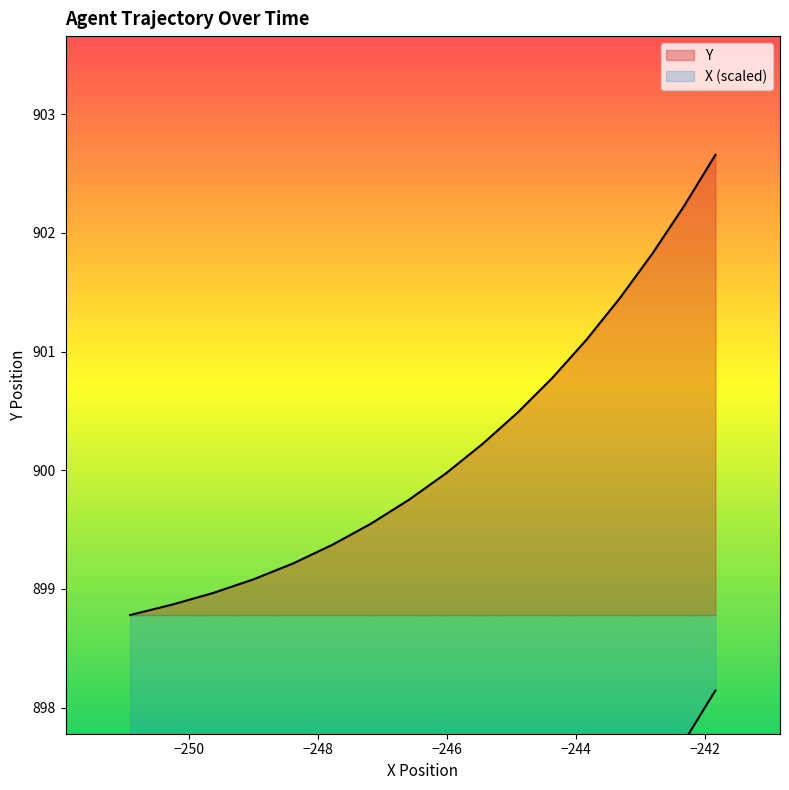

What is the greatest value displayed?

902.7